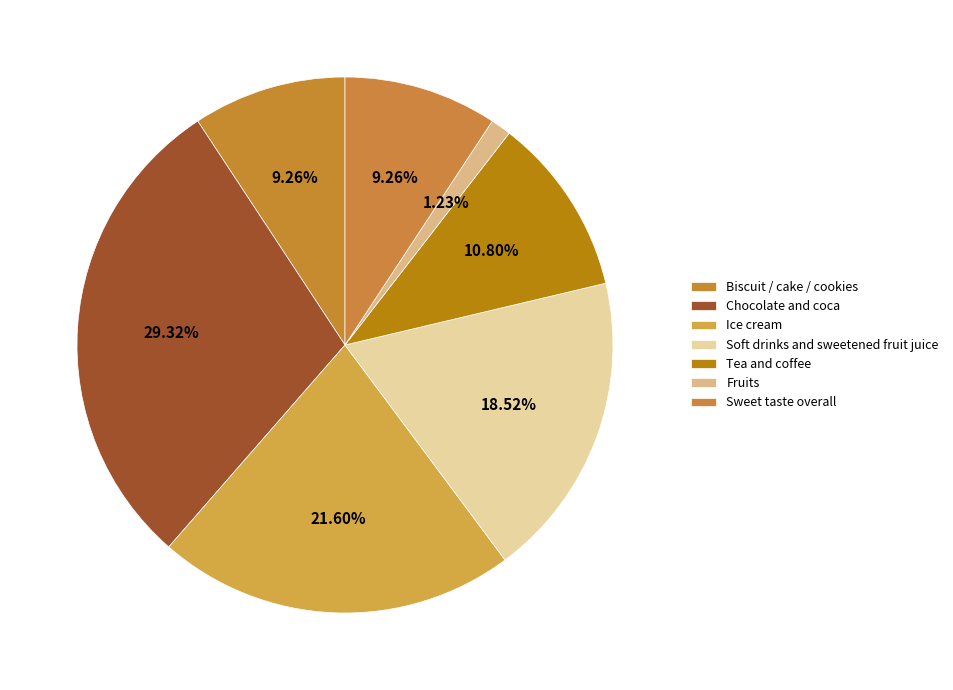

How many segments does this pie chart have?

7